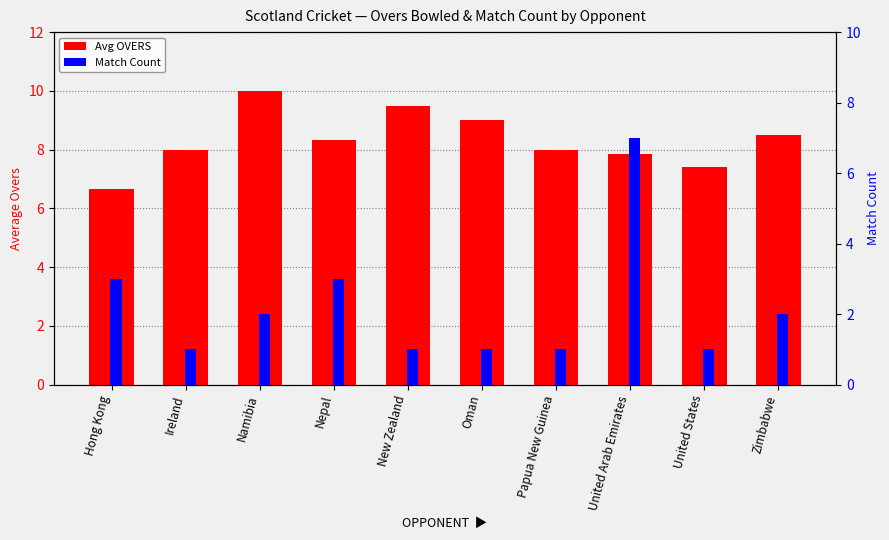

What is the sum of all Match Count values?

22.0